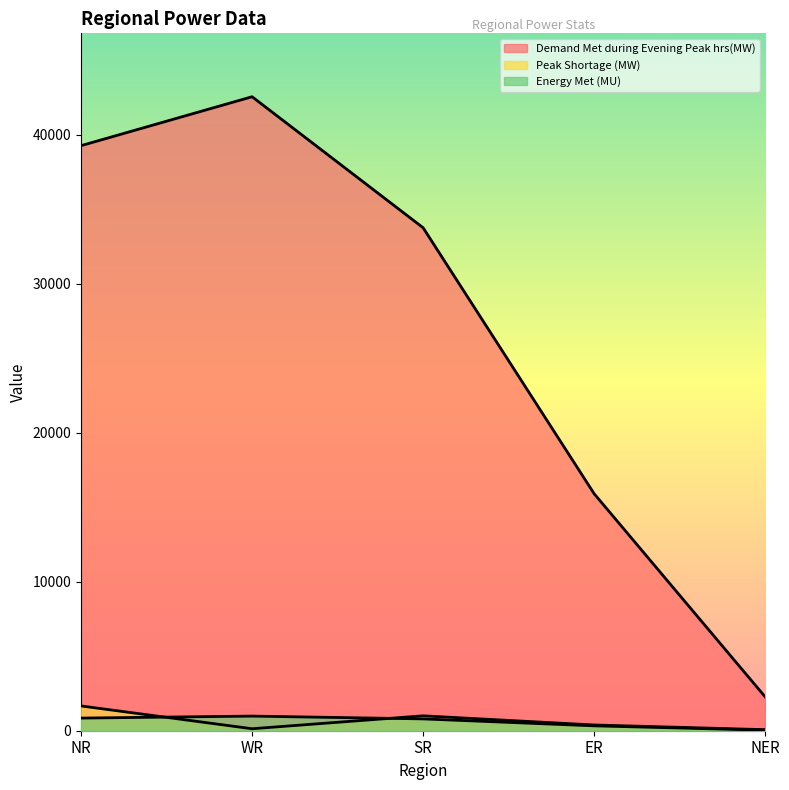

What position from the left is NER?

5